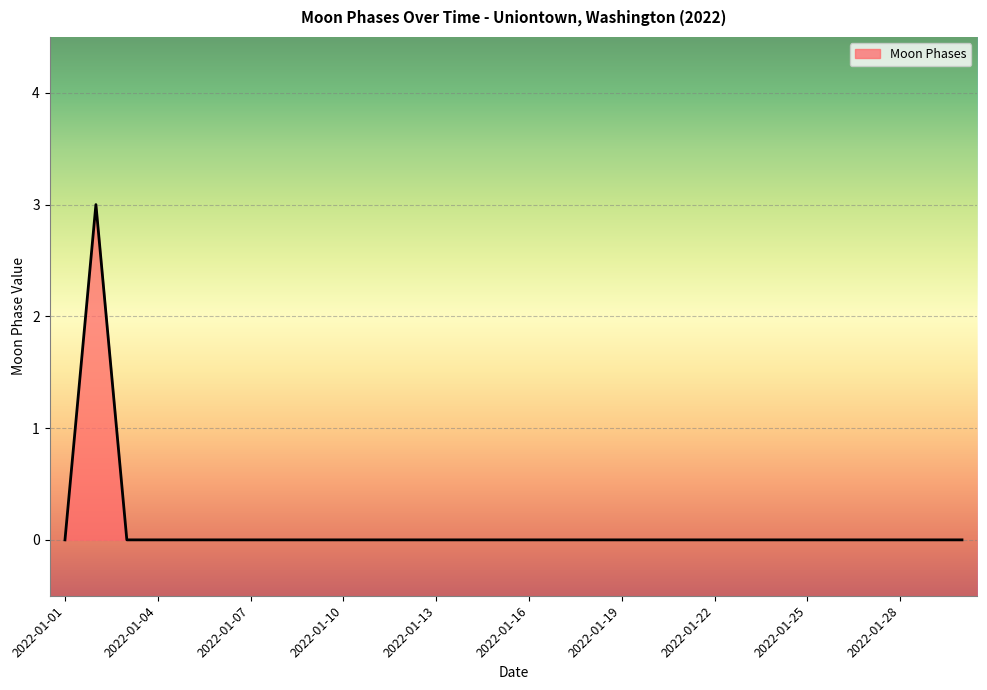

How many lines are shown in the chart?

1